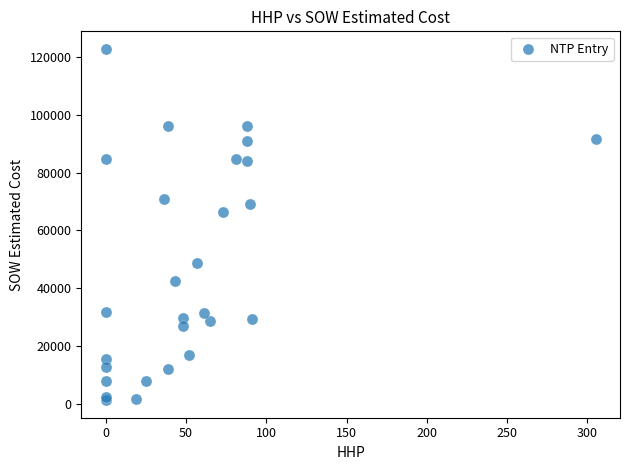

What Y value in the scatter plot is closest to 62029?

66271.5